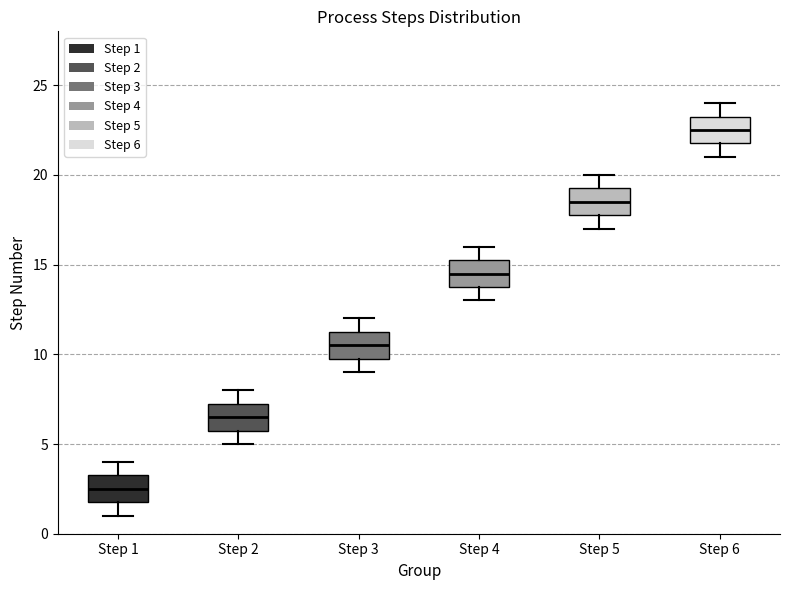

Which box has the lowest median line?

Step 1